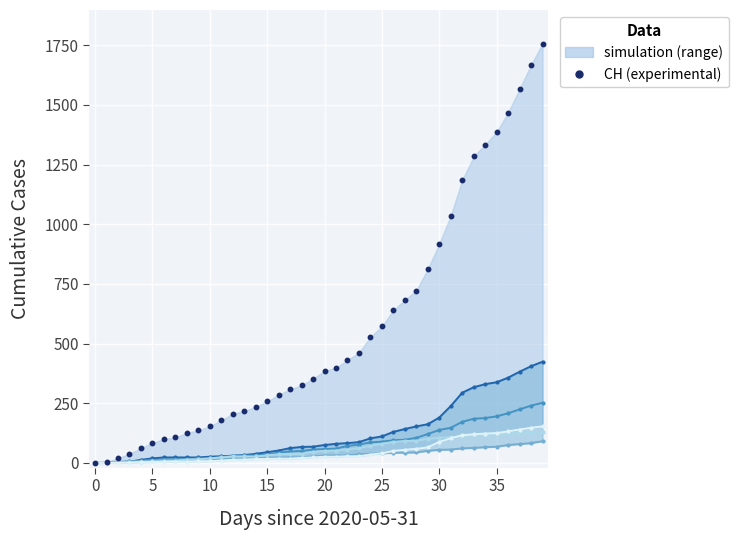

True or false: CH (total) and AG intersect in this chart.

False